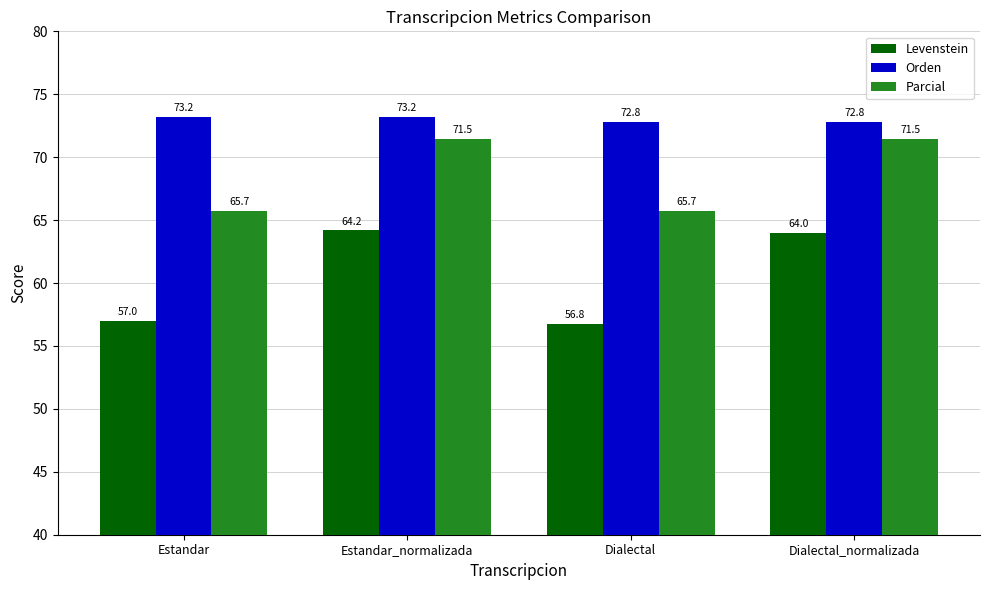

What is the maximum value shown in the chart?

73.2